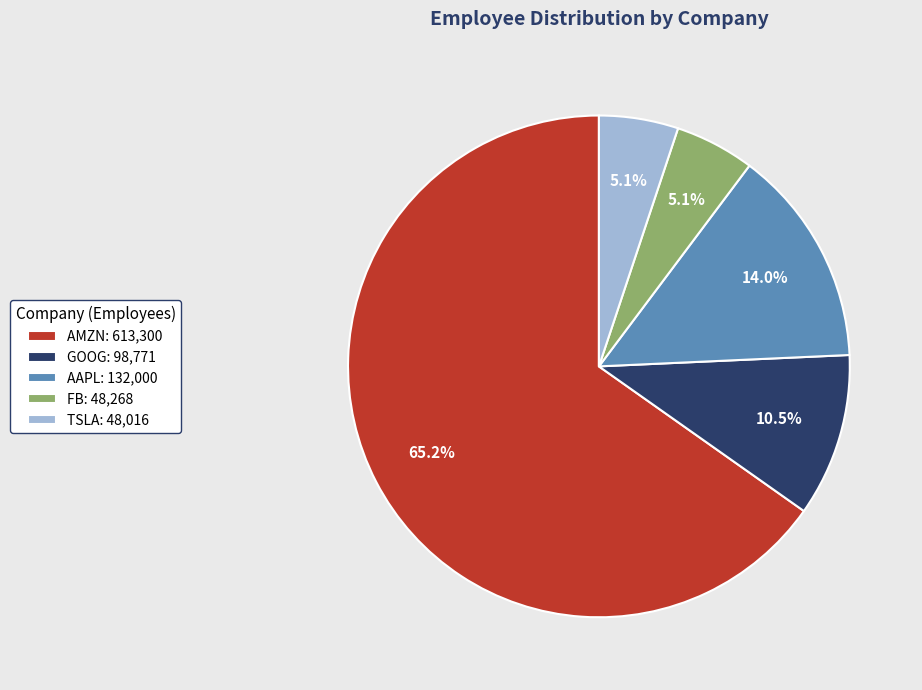

Is there a majority slice in this chart?

Yes